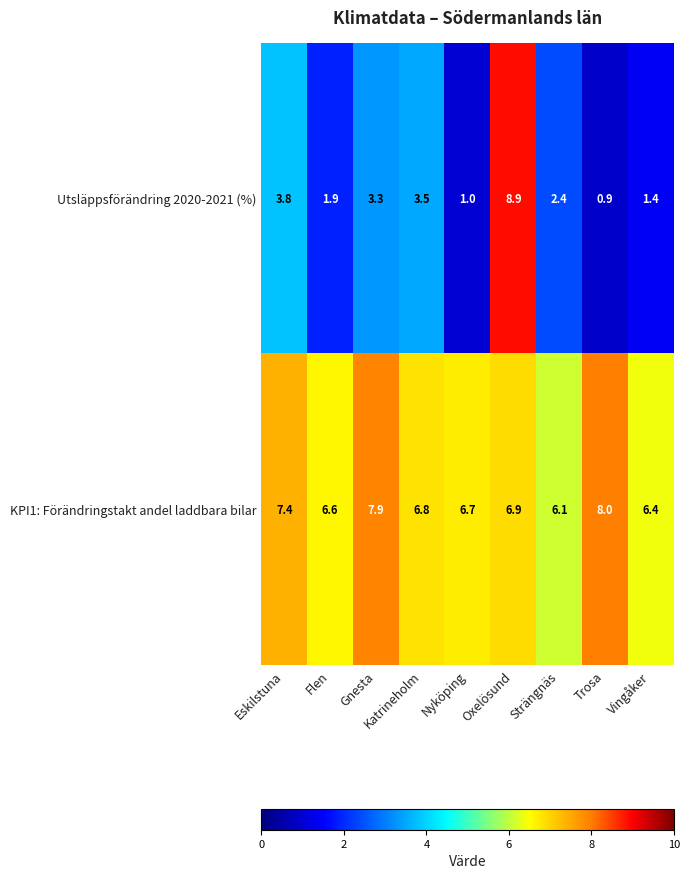

What is the smallest value displayed?

0.9